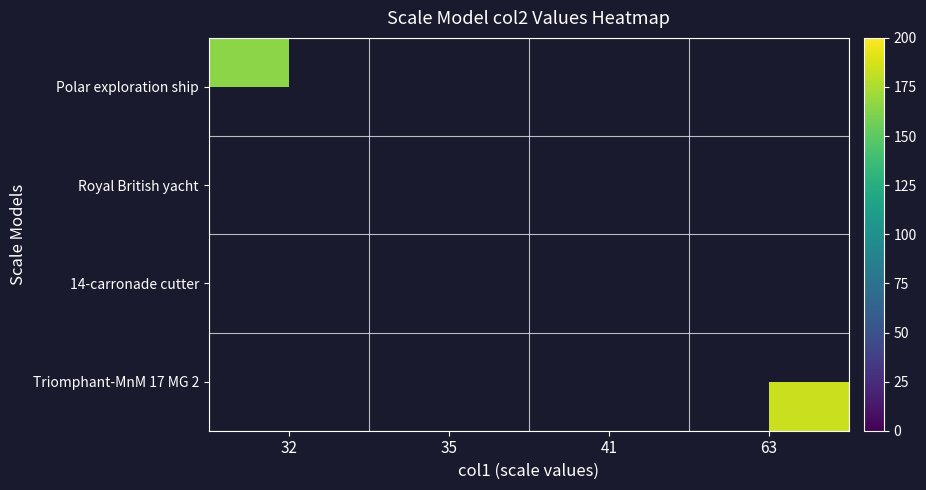

How many series are shown in this chart?

4